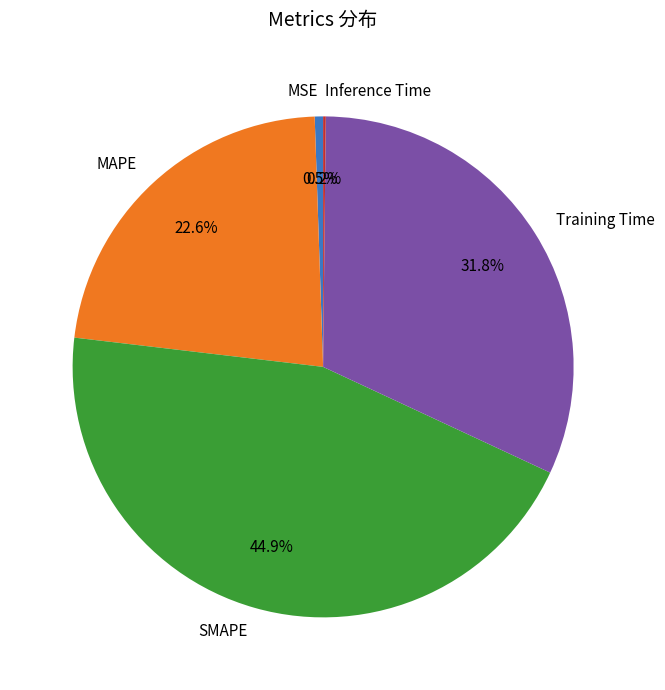

Which slice is the largest?

SMAPE